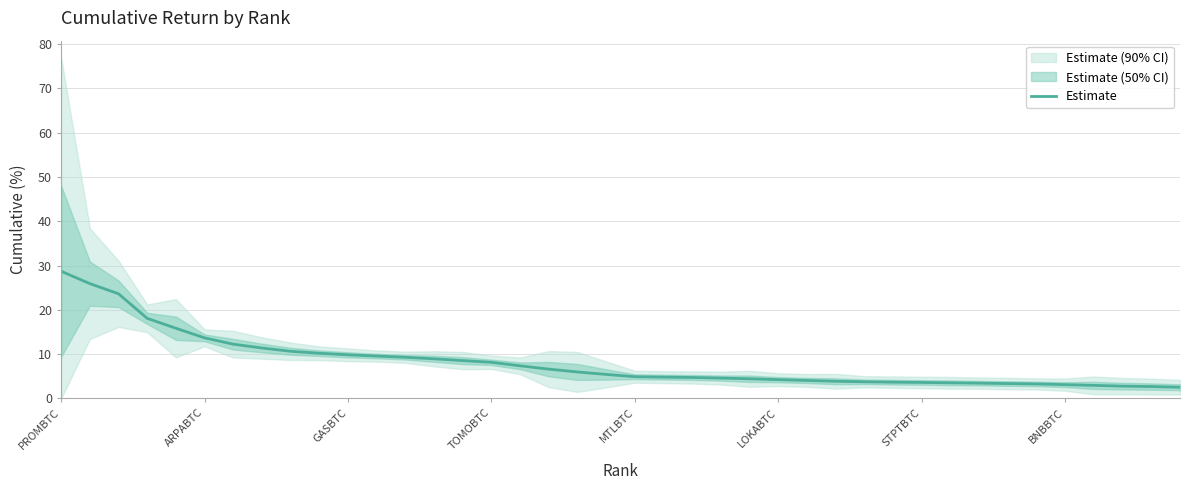

What is the maximum value for Estimate?

28.7